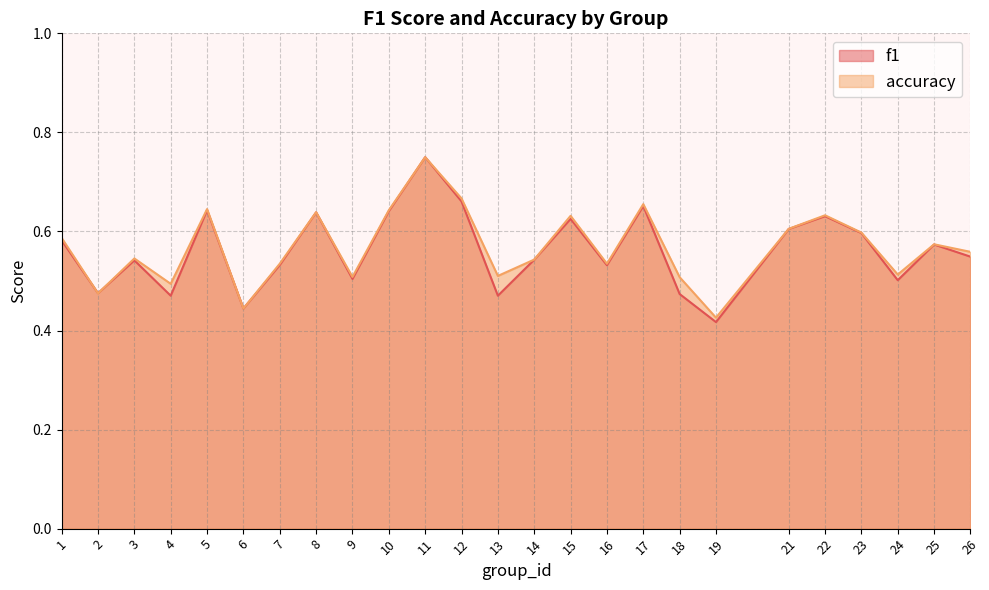

Rank the categories by f1 value from highest to lowest.

11, 12, 17, 5, 10, 8, 22, 15, 21, 23, 1, 25, 26, 14, 3, 7, 16, 9, 24, 2, 18, 13, 4, 6, 19